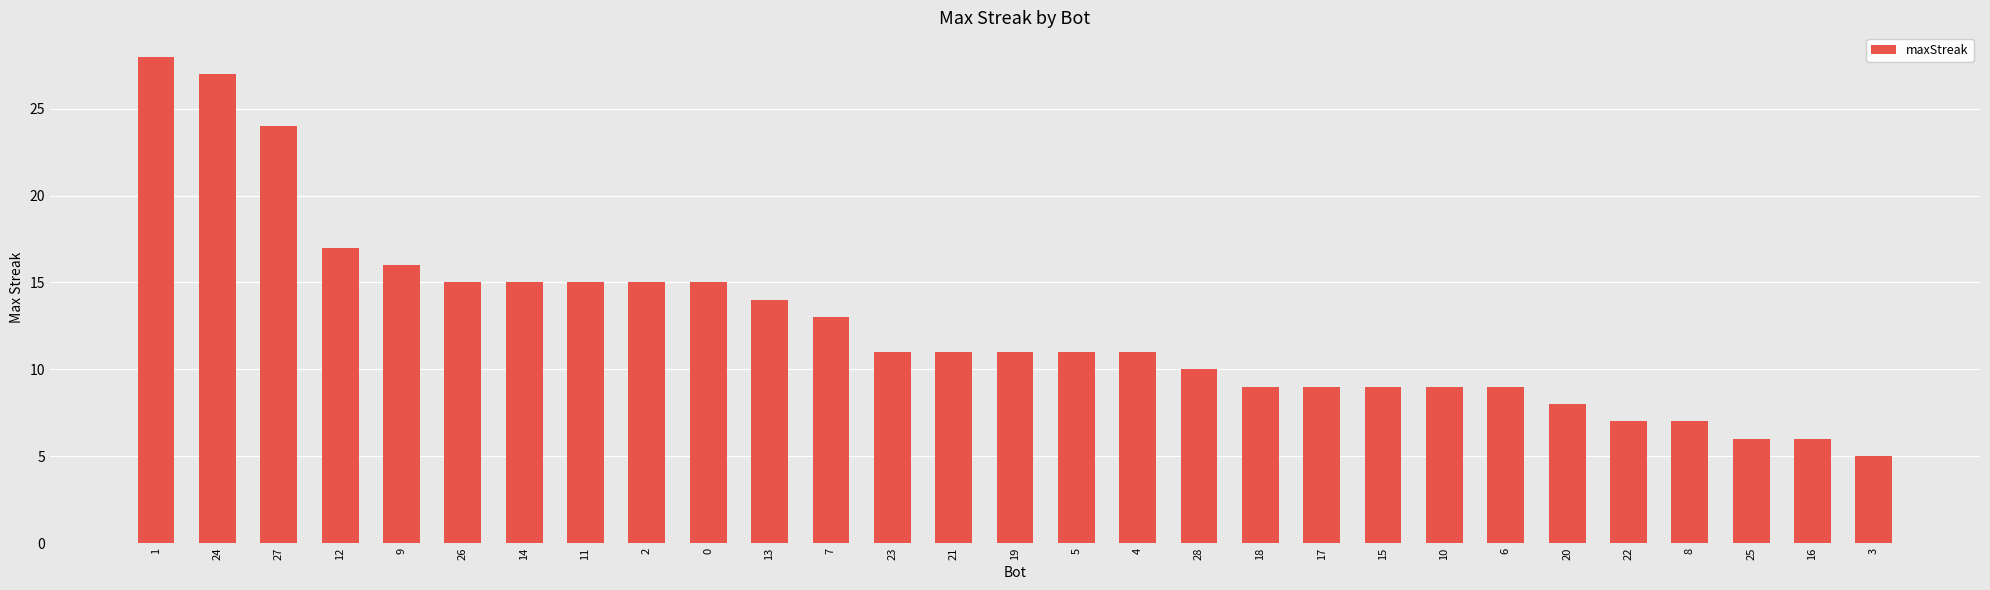

What value does the data have at 25, to the nearest 5?

5